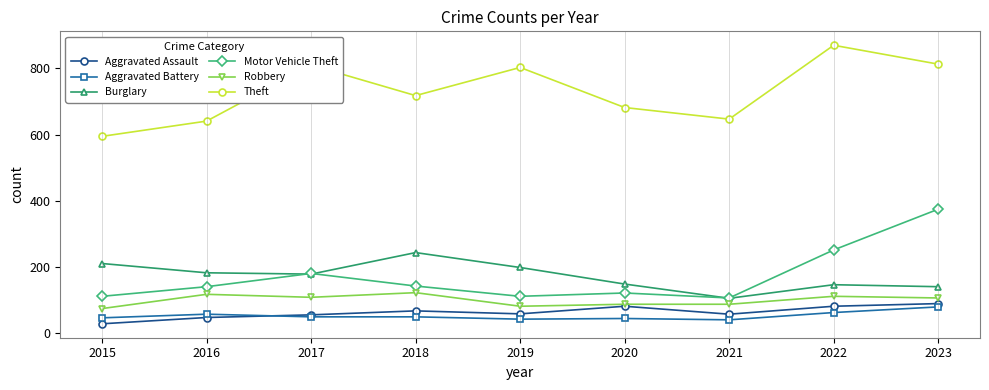

What is the spread (max minus min) of values at 2021?

606